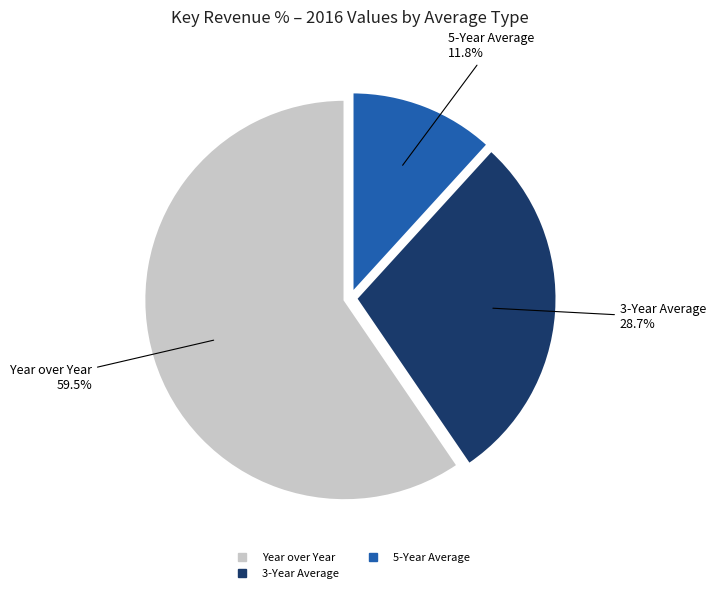

Is there a majority slice in this chart?

Yes